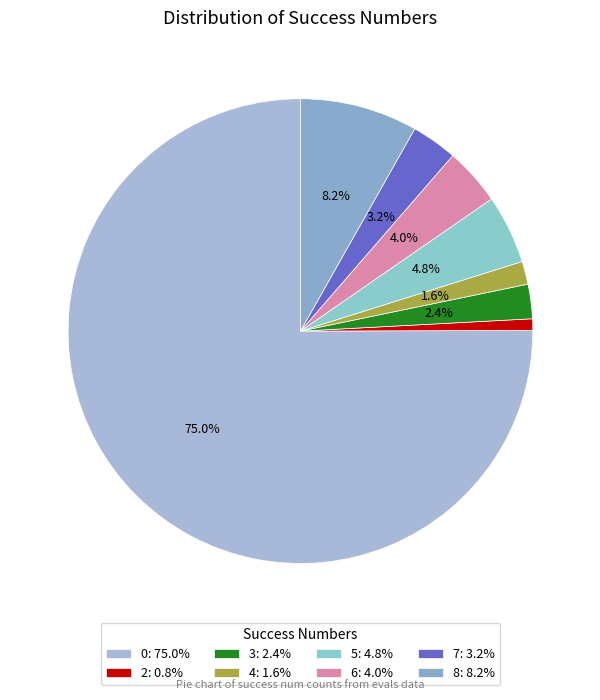

How many slices are in this pie chart?

8